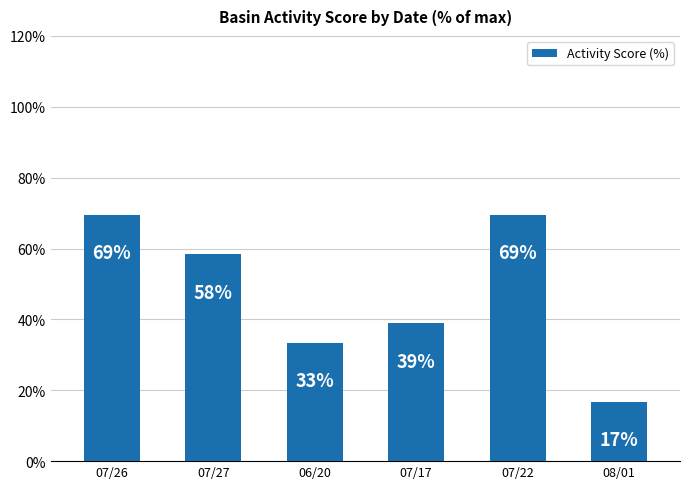

Which has a higher value, 08/01 or 07/26?

07/26